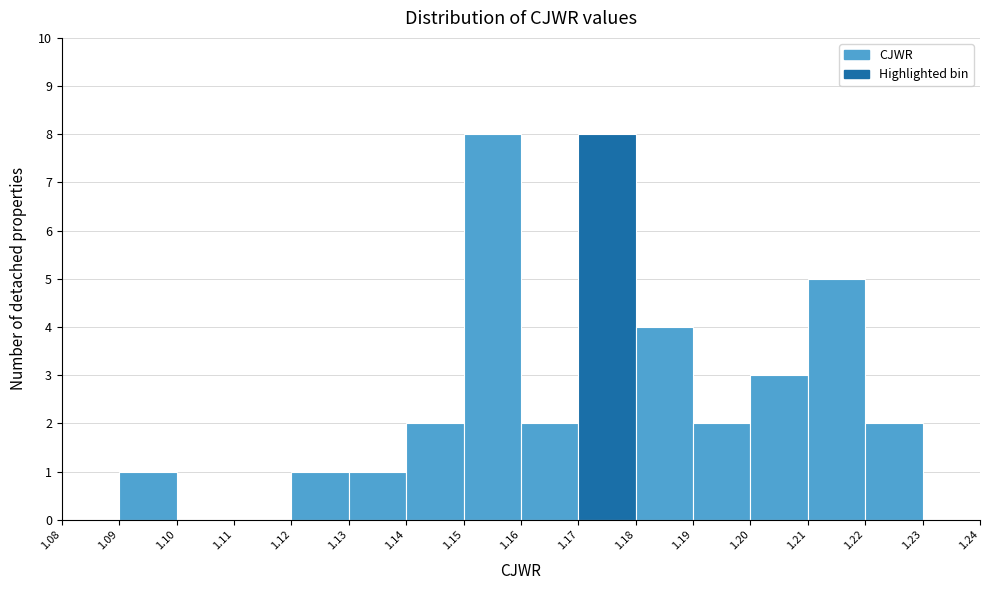

How tall is the bar that spans 1.21 to 1.22 on the x-axis? The values are not printed on the chart, so give them approximately, as read against the axis.

5